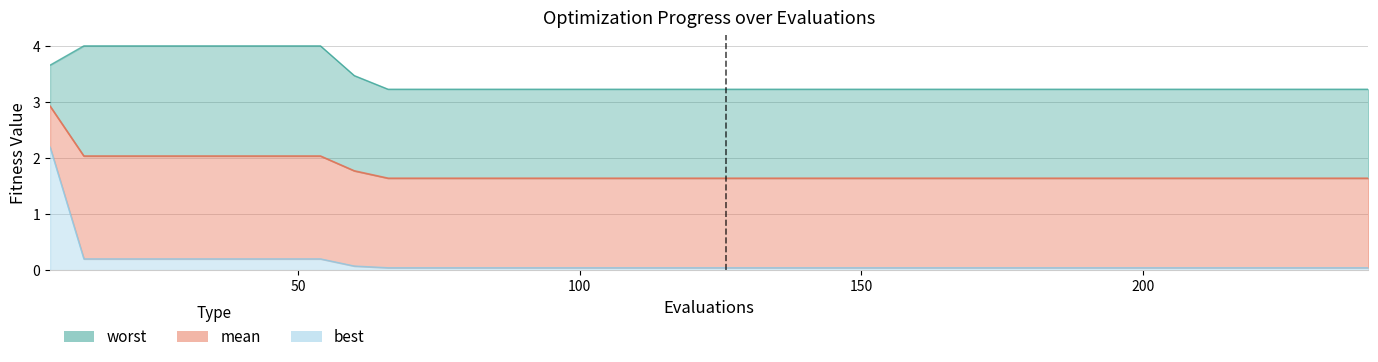

Does the chart display data point markers on the line(s)?

No